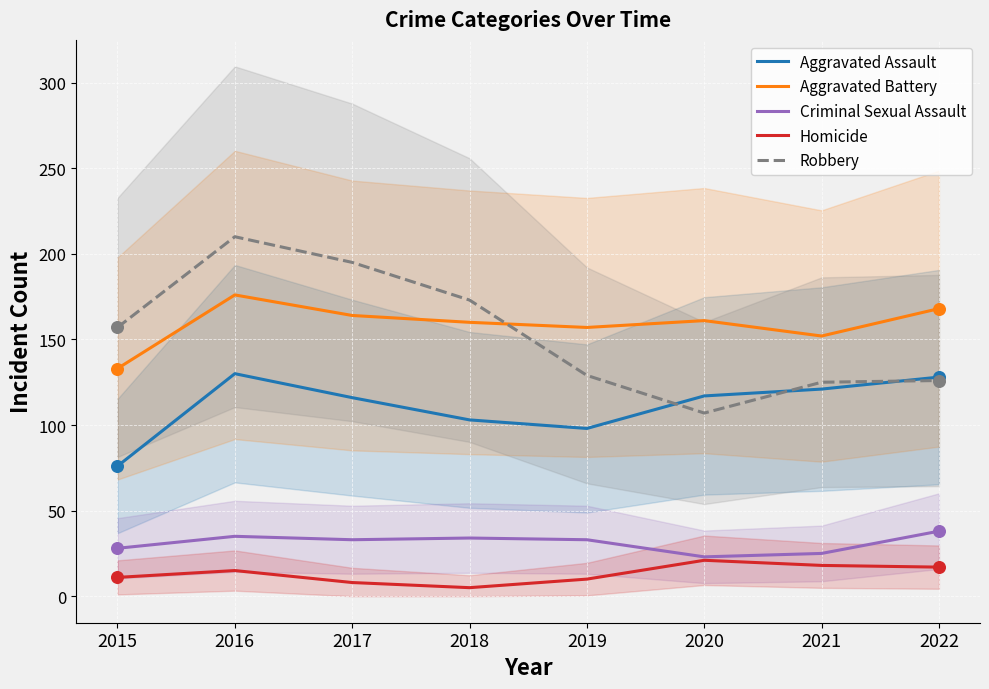

What are all the series names shown in the legend?

Aggravated Assault, Aggravated Battery, Criminal Sexual Assault, Homicide, Robbery